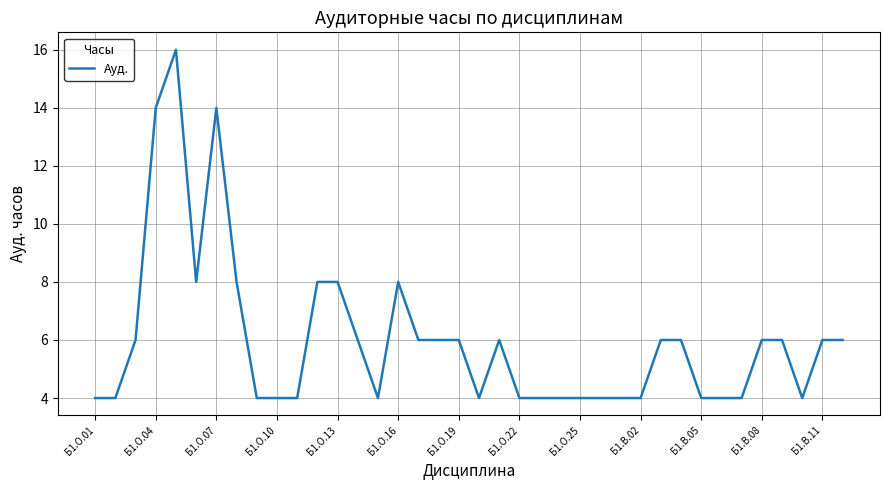

Reading left to right, extract all data points from this chart.

4	4	6	14	16	8	14	8	4	4	4	8	8	6	4	8	6	6	6	4	6	4	4	4	4	4	4	4	6	6	4	4	4	6	6	4	6	6